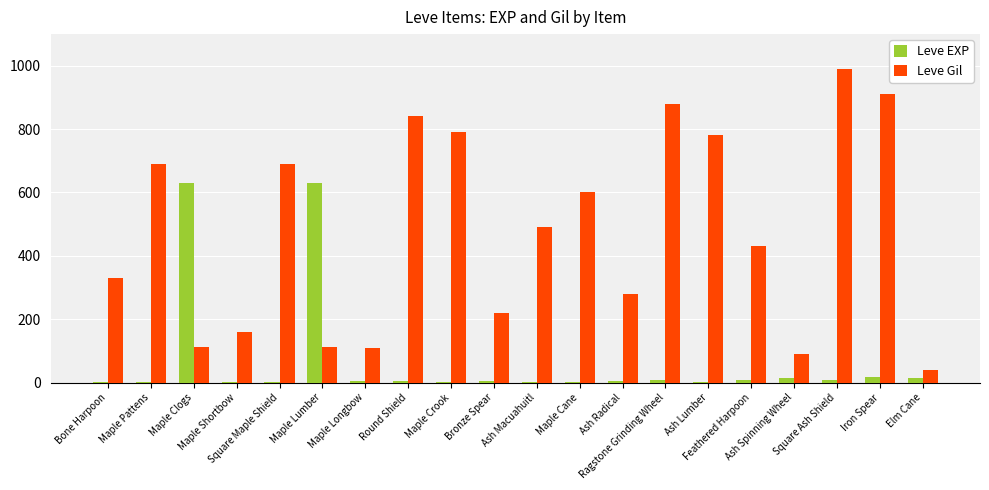

How many series are shown in this chart?

2